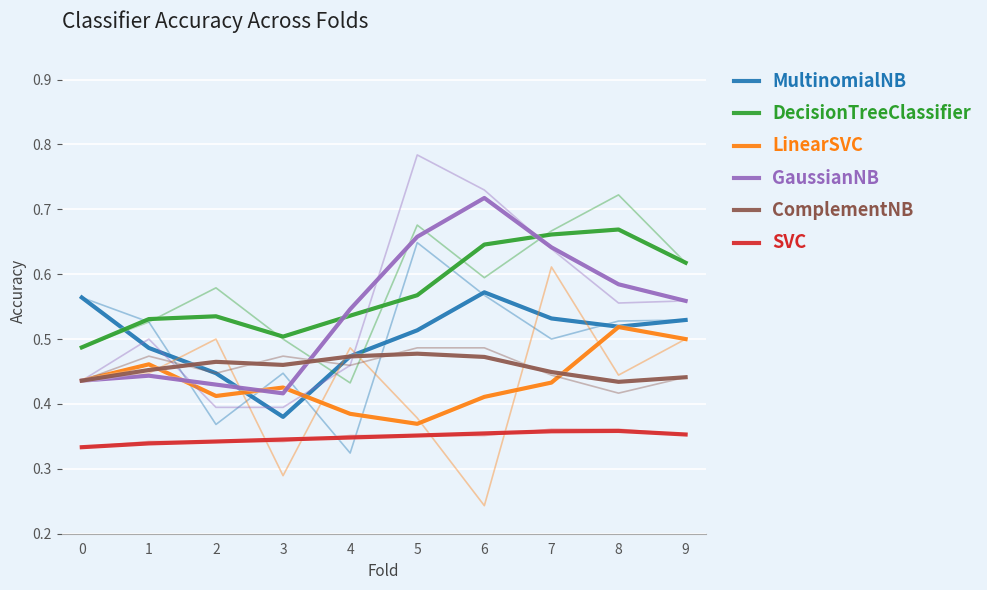

Is this an area chart (filled region under the line)?

No